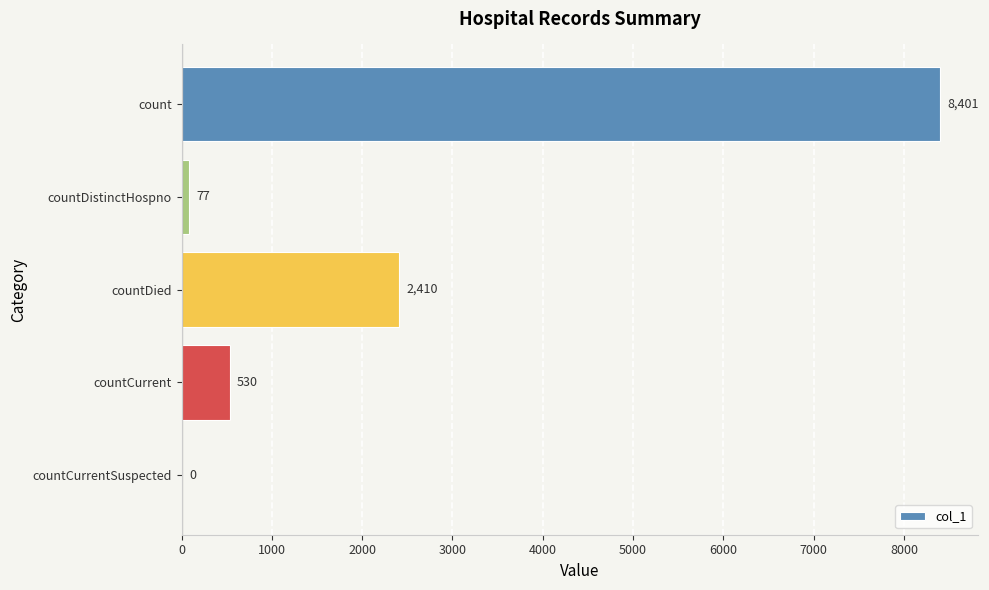

What is the sum of the values at countDistinctHospno and count?

8478